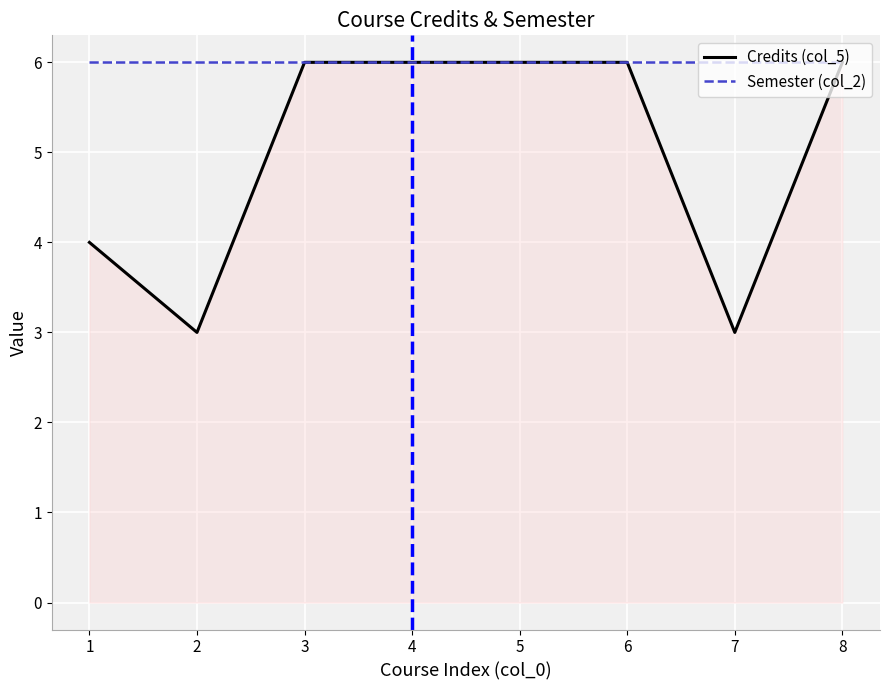

How many categories are shown in the chart?

8